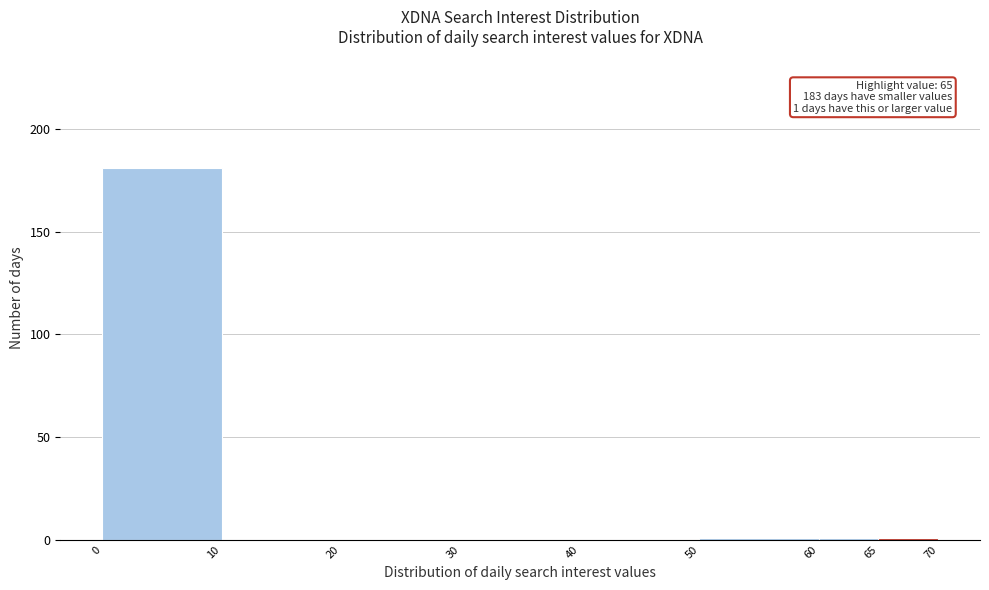

Which range on the x-axis has the tallest bar?

0 to 10